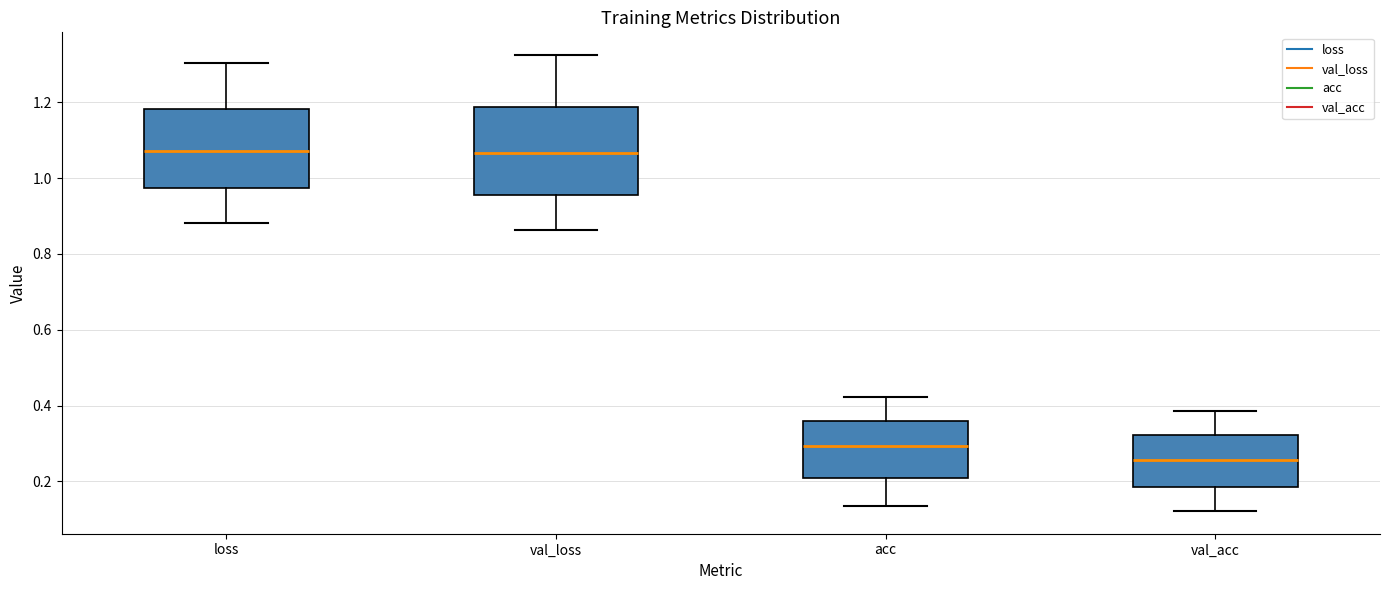

Where does the median line of the box for acc sit on the y-axis? The values are not printed on the chart, so give them approximately, as read against the axis.

0.30